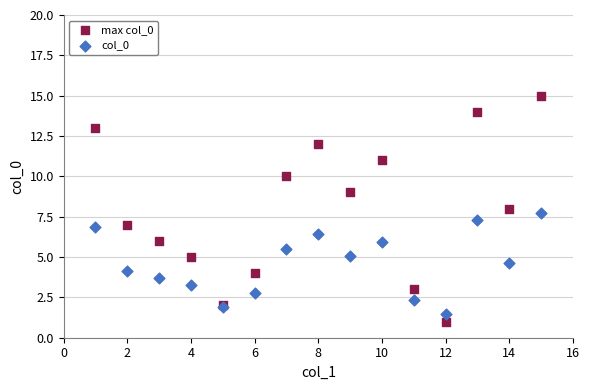

Which series contains the highest Y value?

max col_0